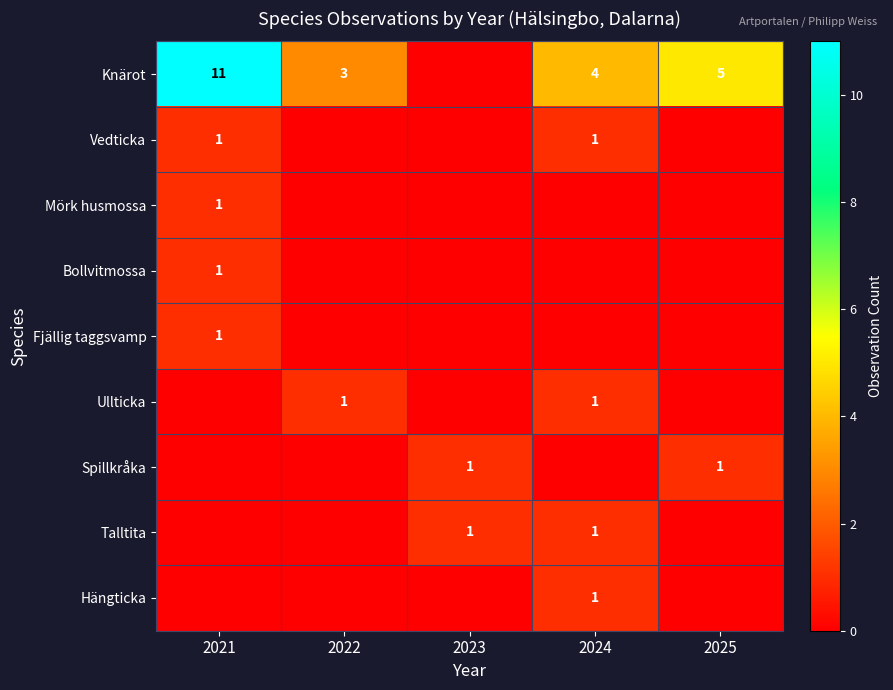

The Knärot series shows 11 at 2021. True or false?

True